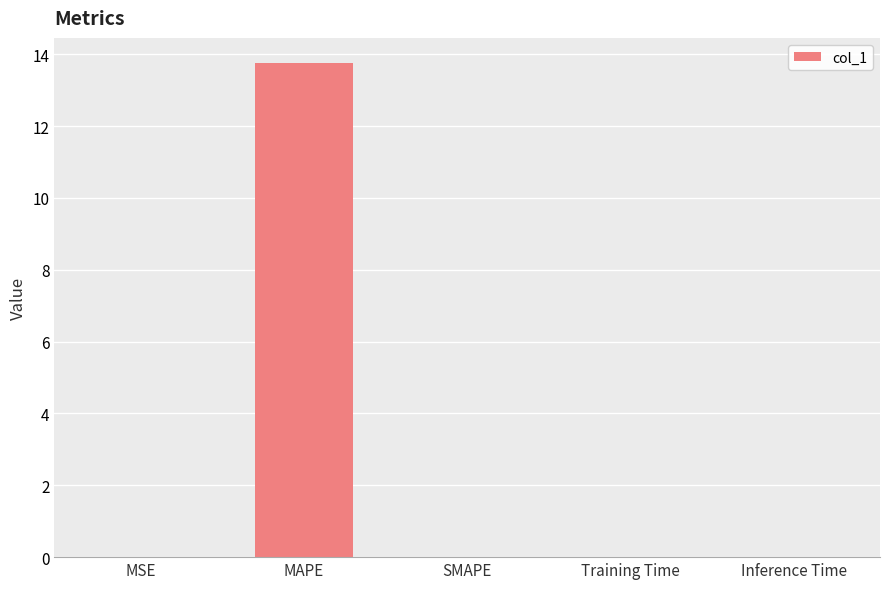

Is it true that the value at SMAPE is 0.0?

True